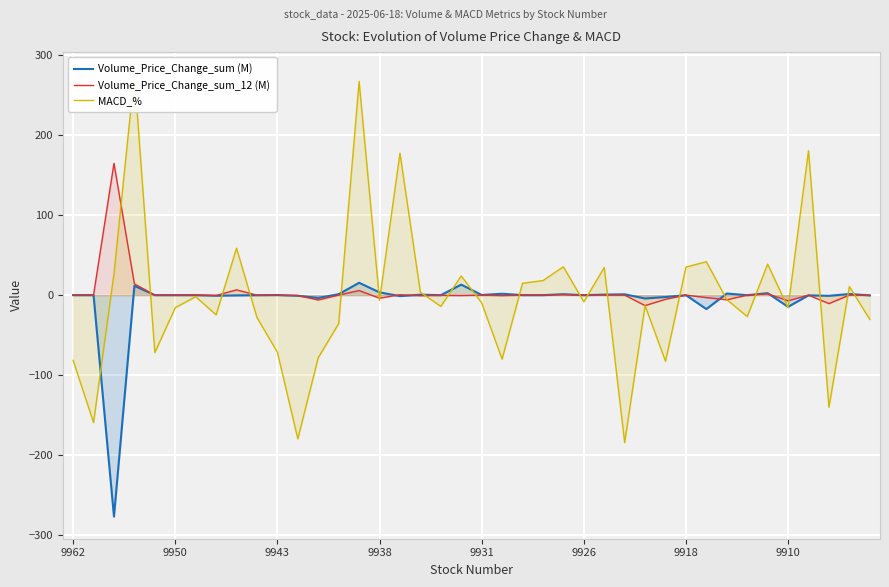

True or false: Volume_Price_Change_sum_12 (M) has a value of 0.0 at 9918.

True